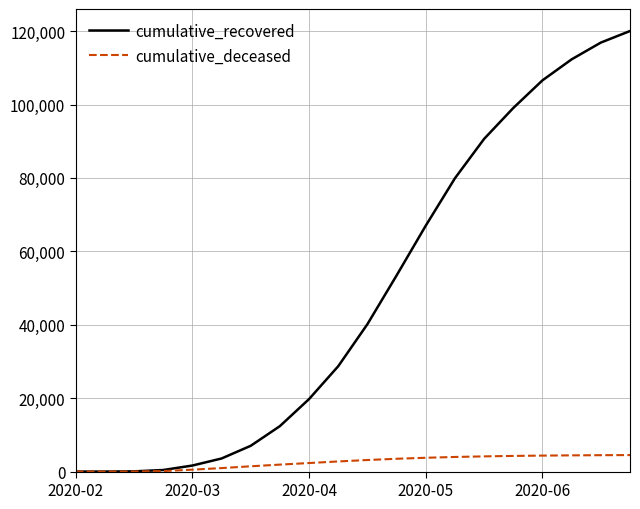

Which series has the largest range (max minus min)?

cumulative_recovered